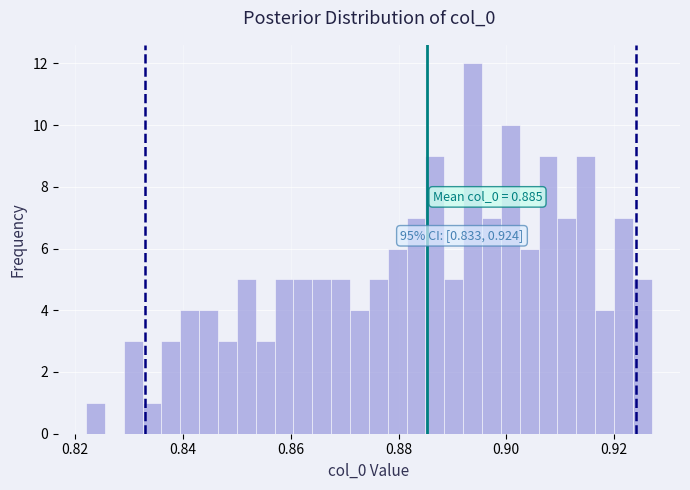

Read against the x-axis, roughly where is the centre of the tallest bar?

0.894